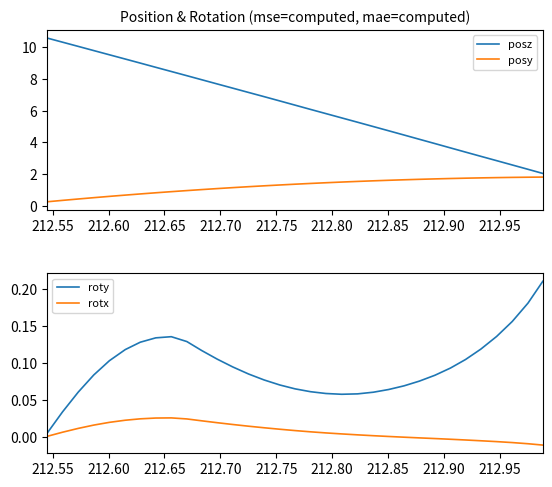

What is the maximum value for posz?

10.6